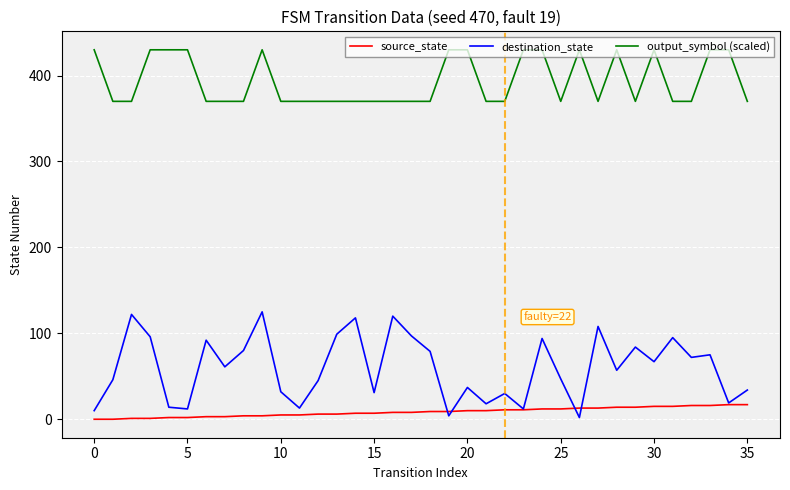

What is the maximum value shown in the chart?

430